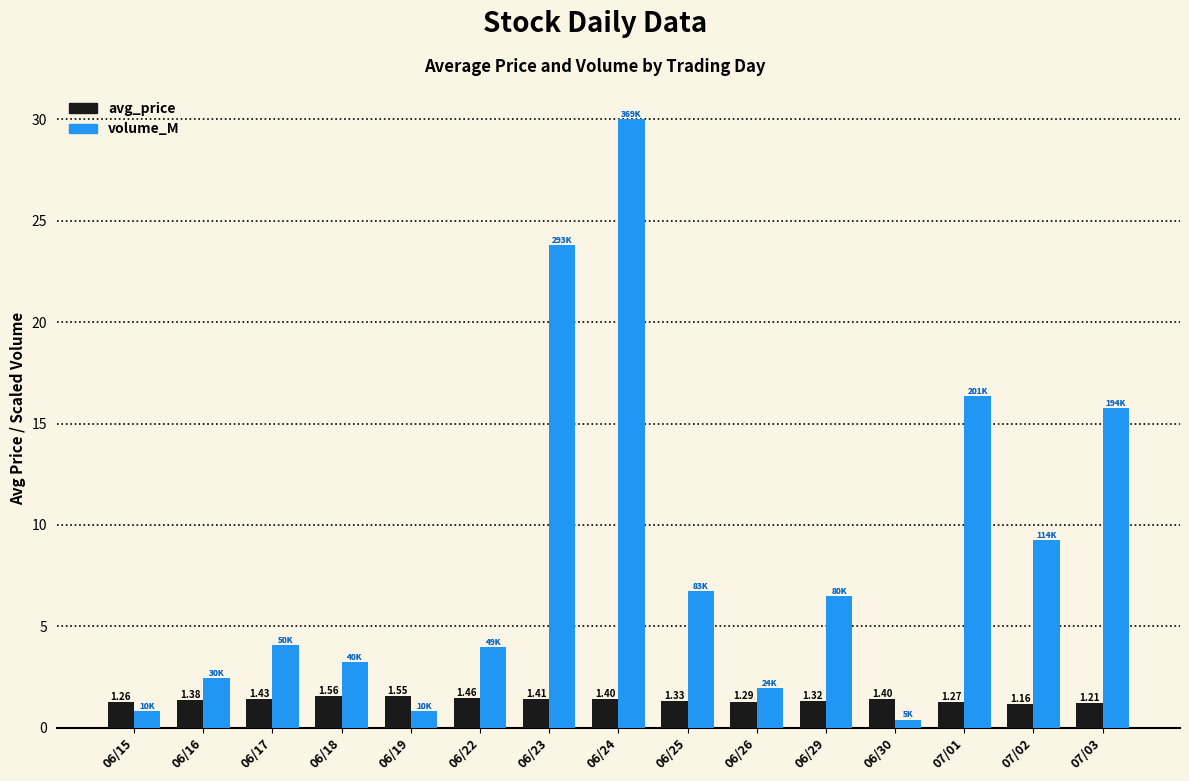

How many categories are shown in the chart?

15